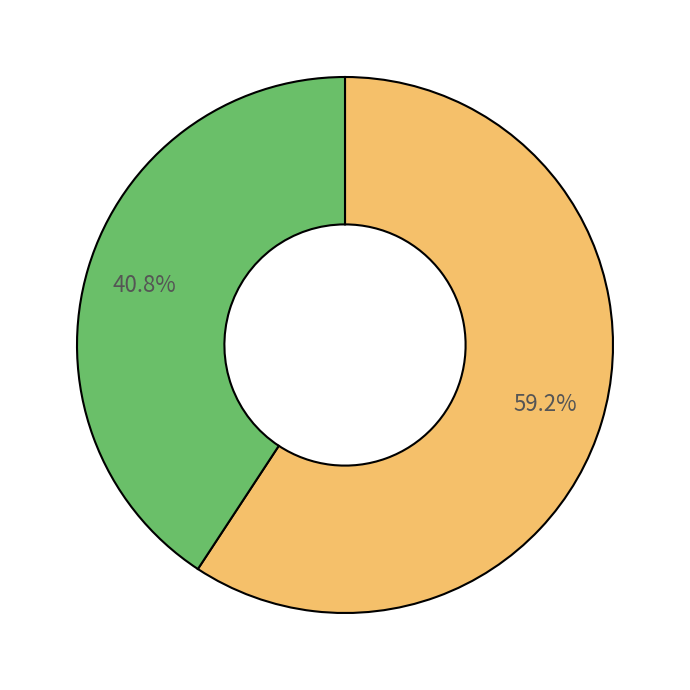

Is there any slice that represents more than half of the pie?

Yes